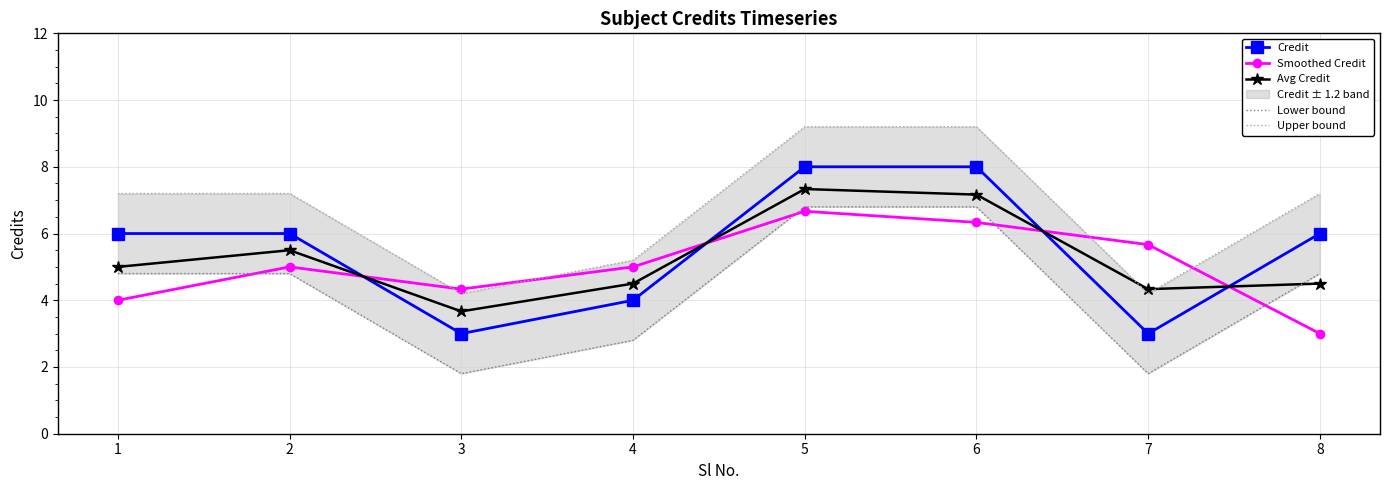

Which label corresponds to the largest value in the chart?

5